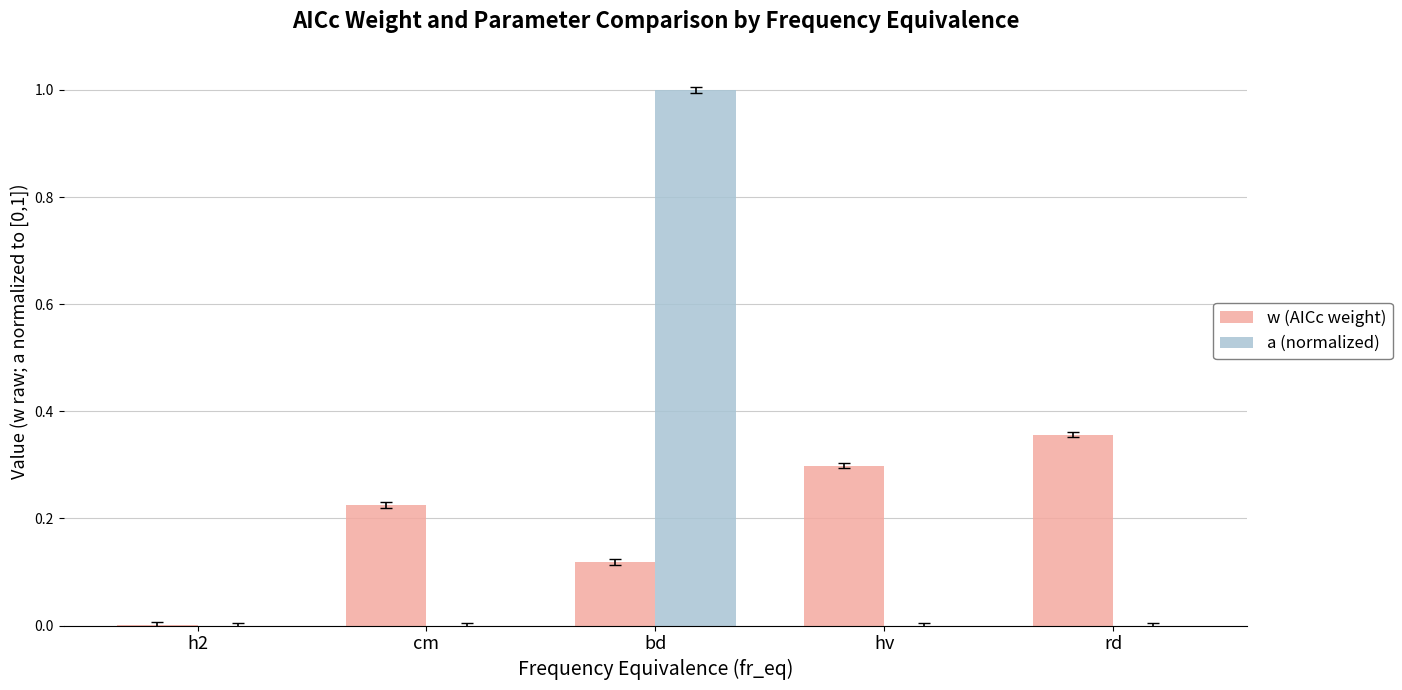

At which category does the chart reach its peak across all series?

bd